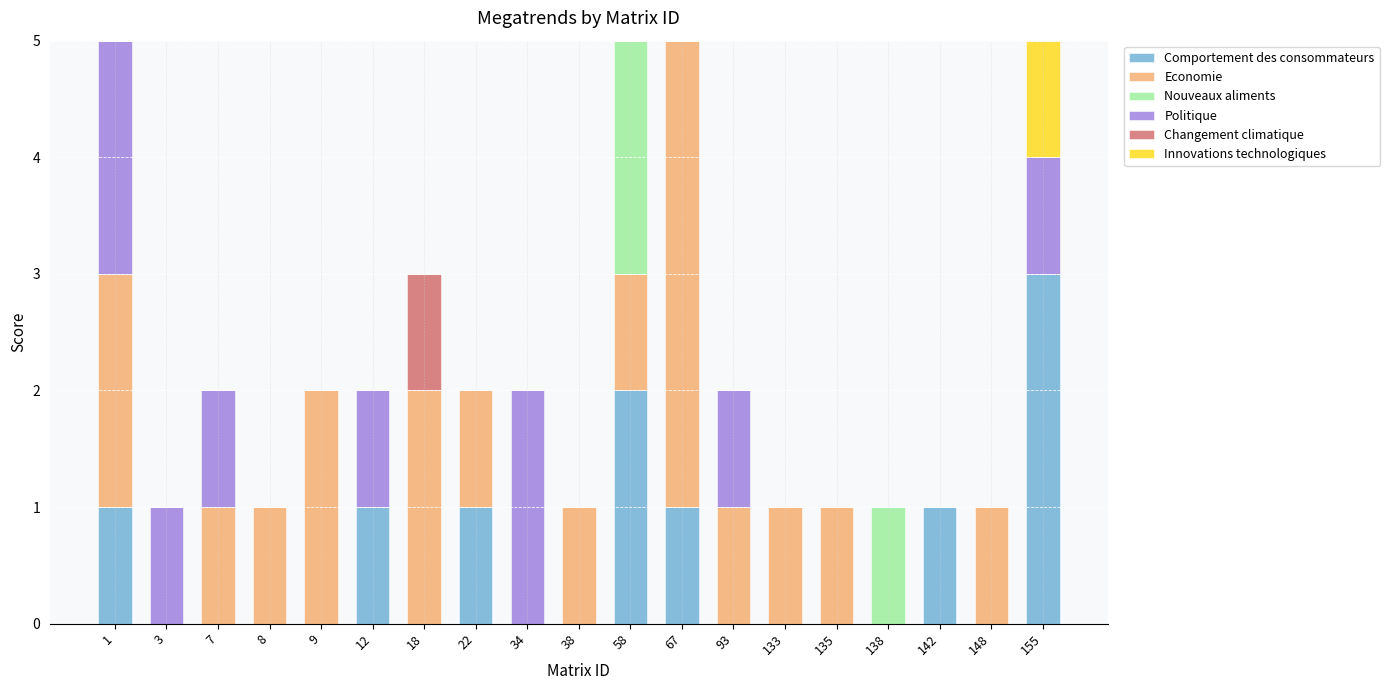

What is the total value across all series at 155?

5